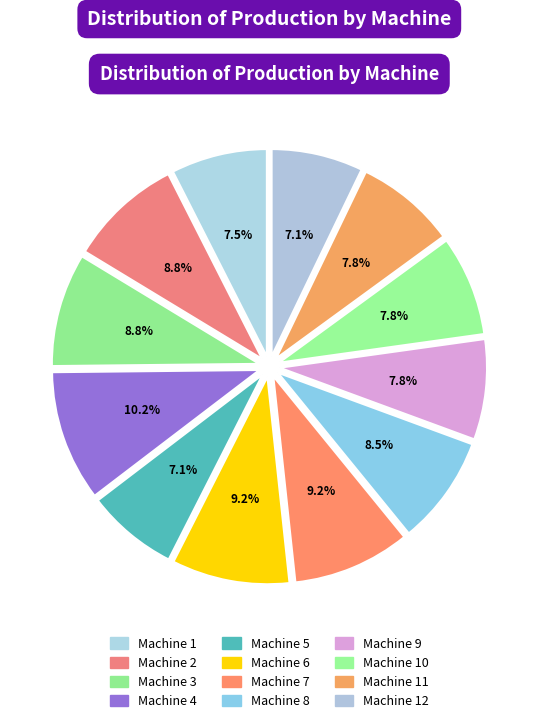

The Machine 12 slice represents 15% of the pie. True or false?

False